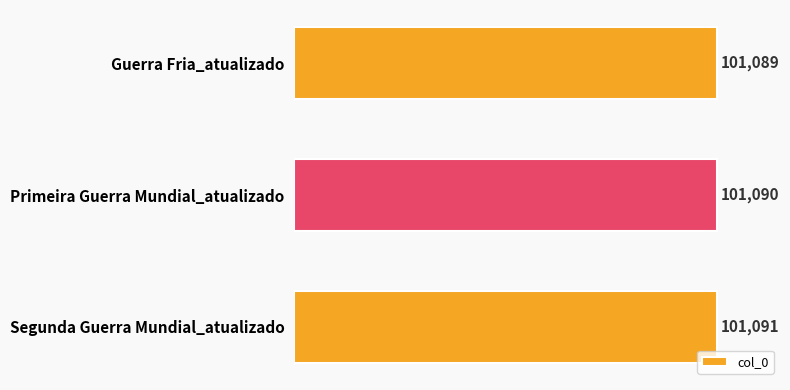

What is the change in value from Guerra Fria_atualizado to Segunda Guerra Mundial_atualizado?

+2